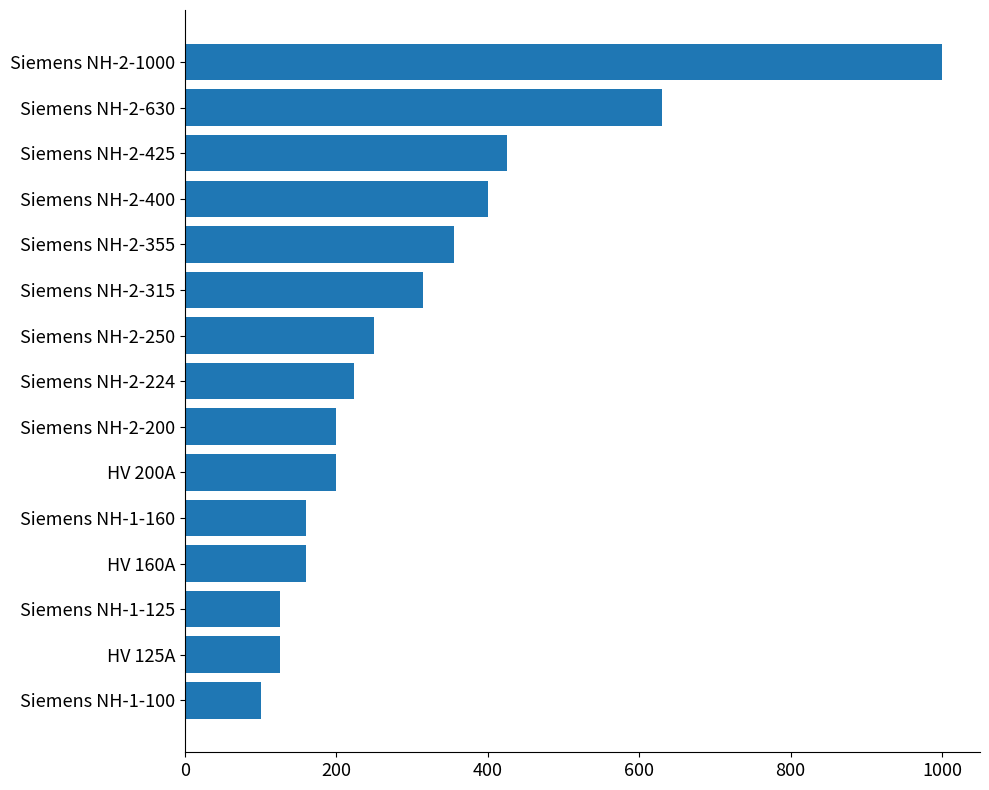

Reading bottom to top, list all the values displayed in this chart.

Siemens NH-1-100=100	HV 125A=125	Siemens NH-1-125=125	HV 160A=160	Siemens NH-1-160=160	HV 200A=200	Siemens NH-2-200=200	Siemens NH-2-224=224	Siemens NH-2-250=250	Siemens NH-2-315=315	Siemens NH-2-355=355	Siemens NH-2-400=400	Siemens NH-2-425=425	Siemens NH-2-630=630	Siemens NH-2-1000=1000